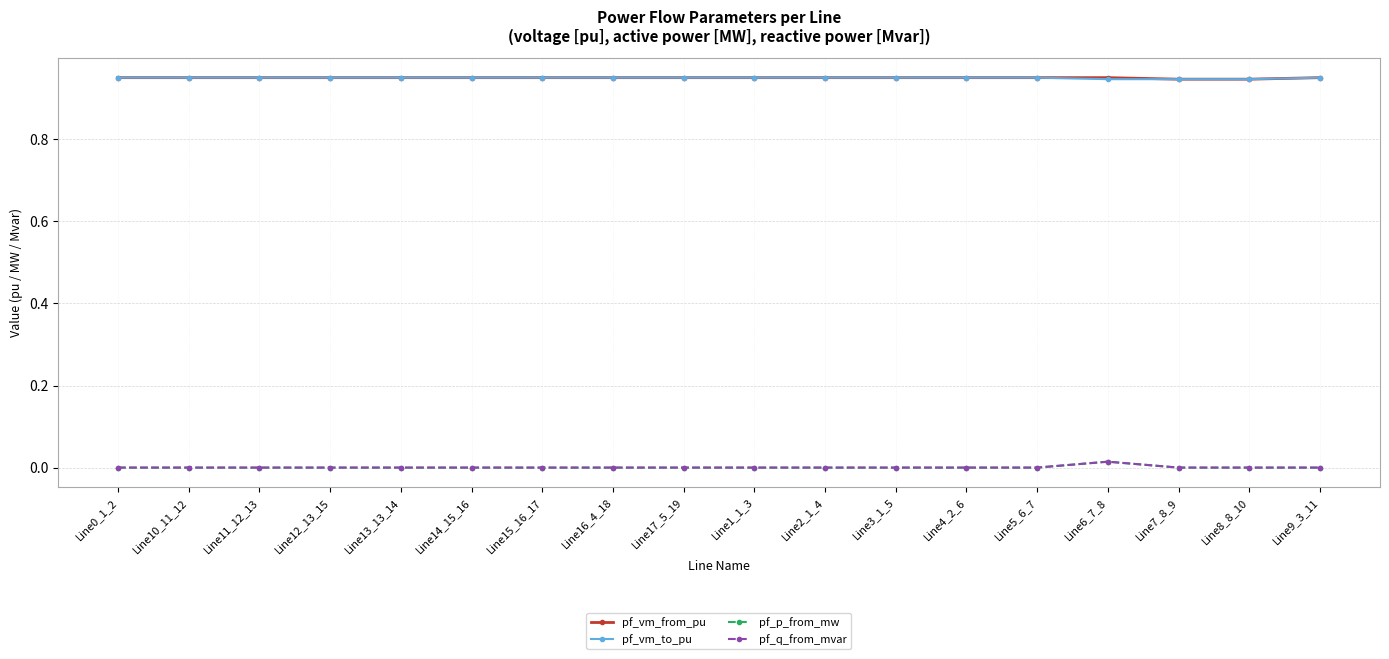

What position from the right is Line10_11_12?

17